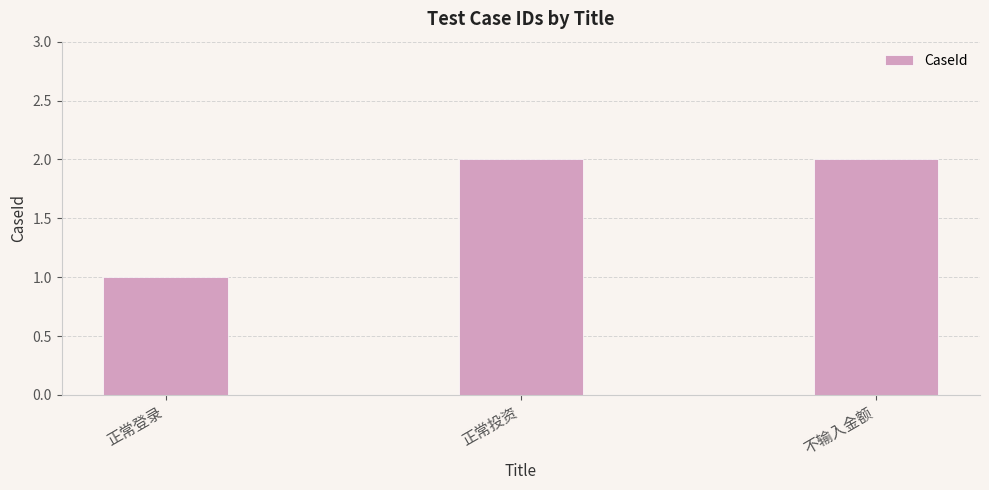

Count the values in the range 1 to 2.

3